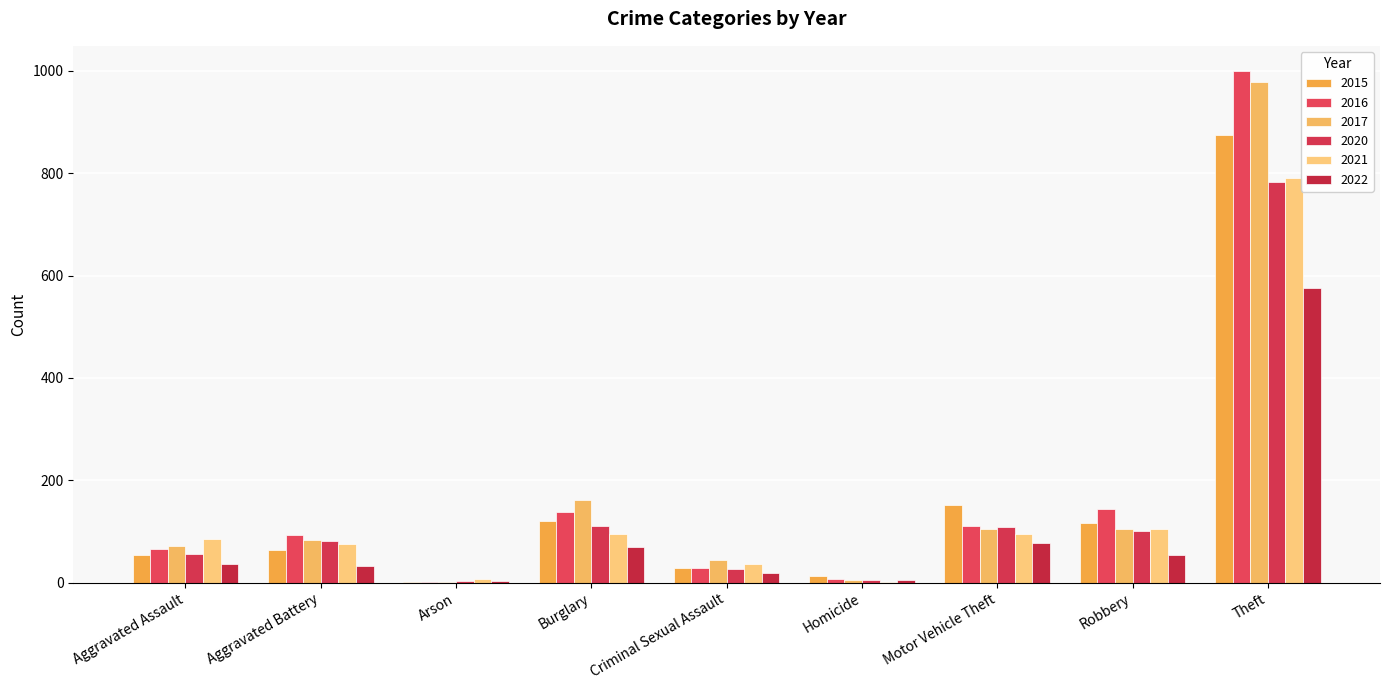

How many groups of bars are there?

9